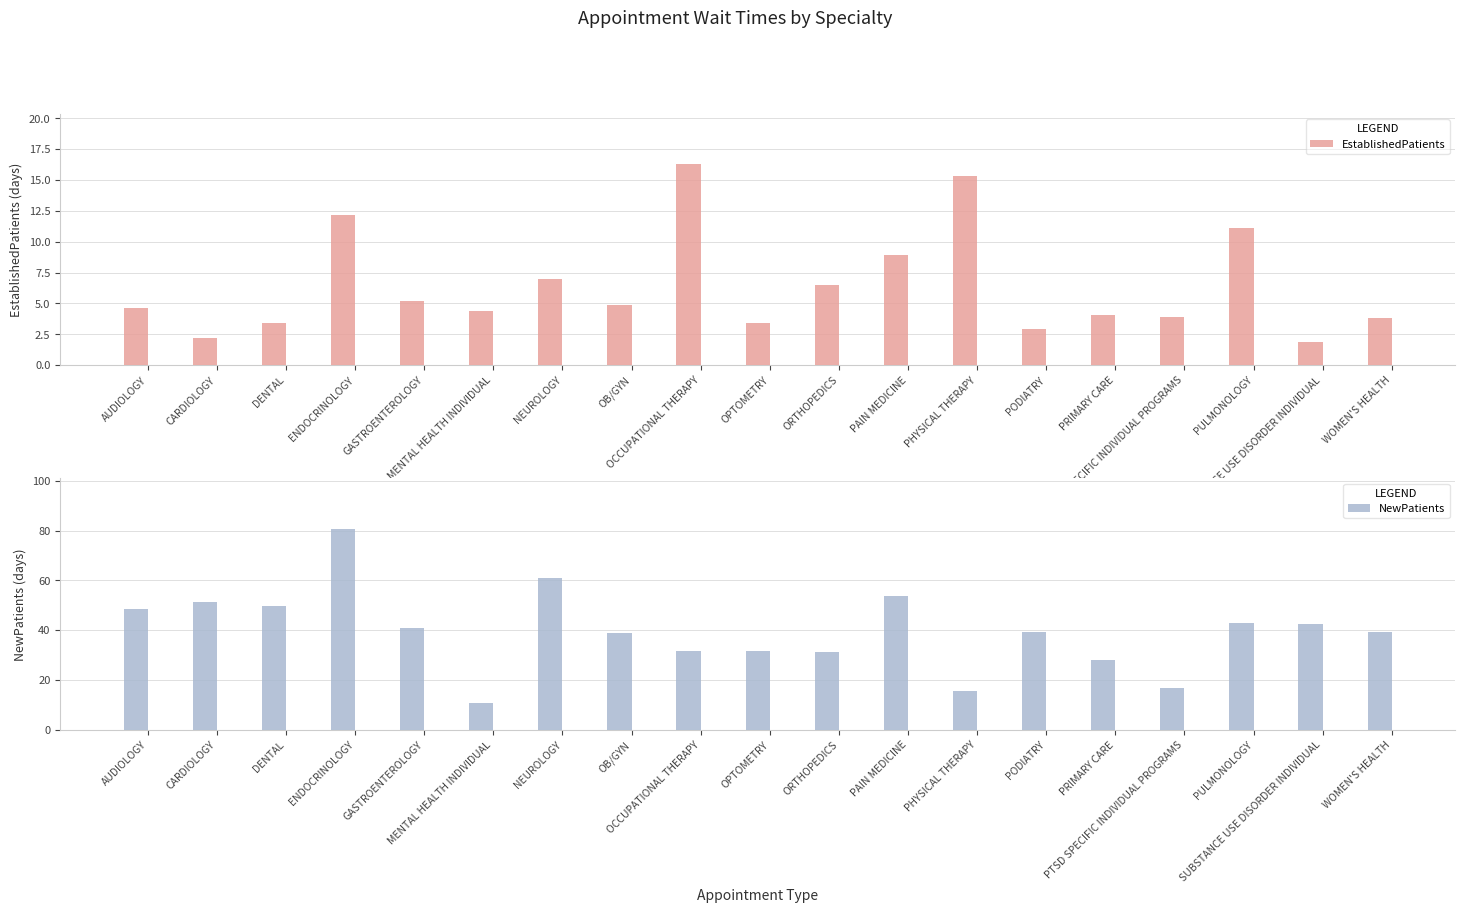

What position from the left is AUDIOLOGY?

1